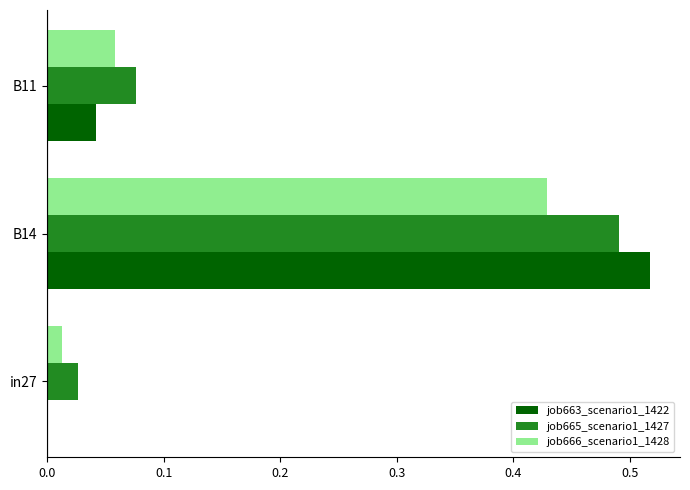

Which series changed the most between B14 and B11?

job663_scenario1_1422